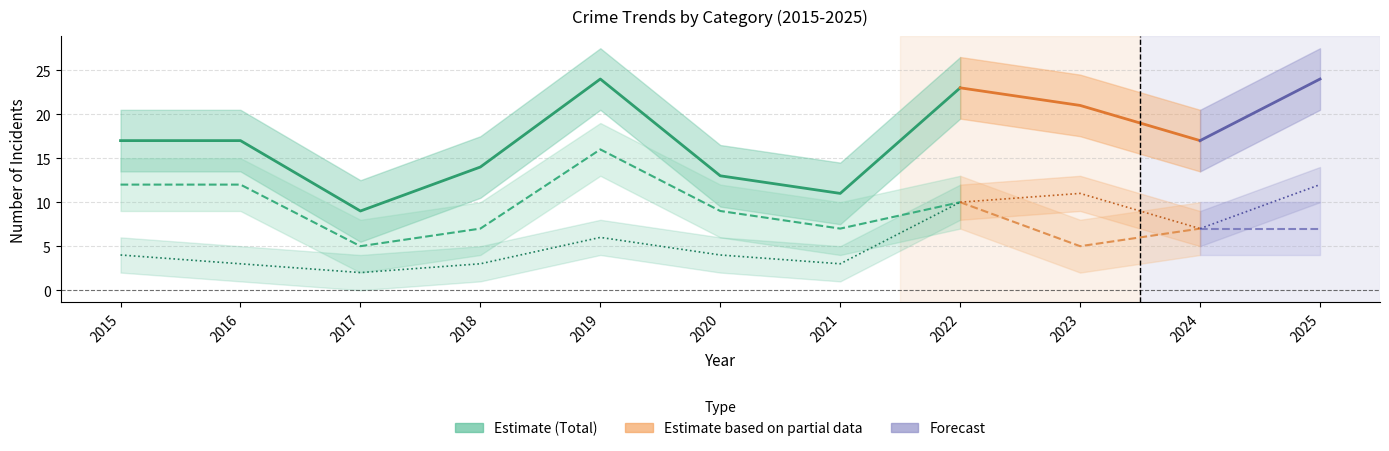

What is the lowest value of the Total series?

9